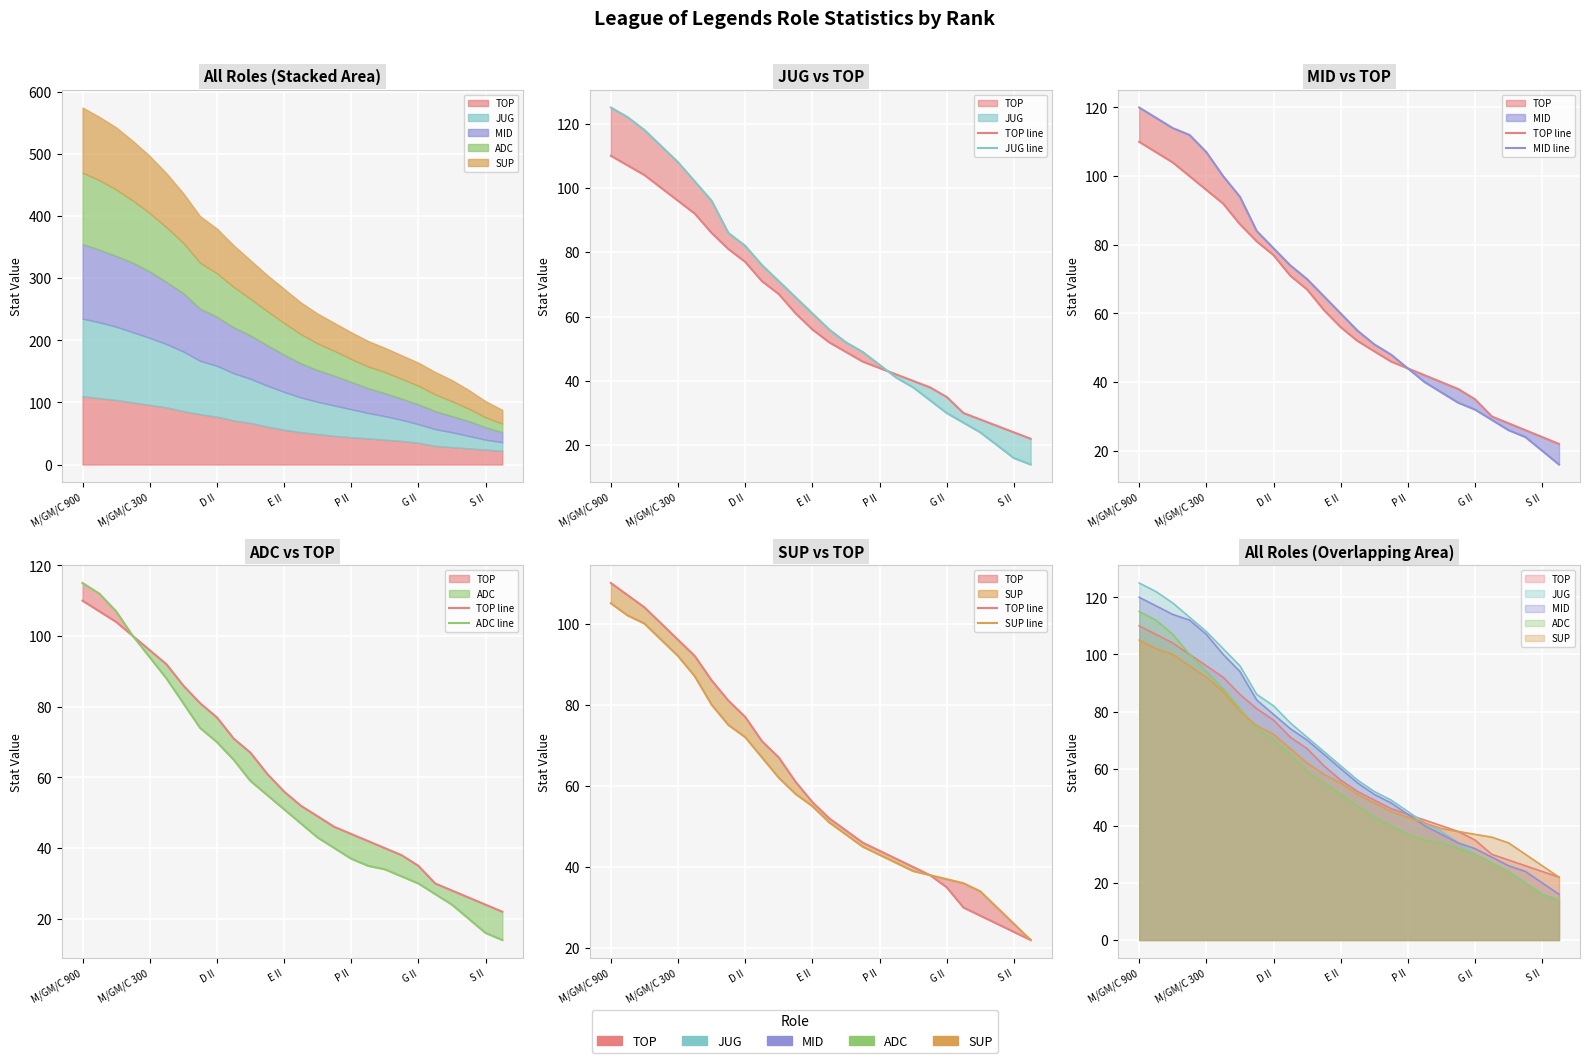

How many times do SUP line and MID line cross each other?

1